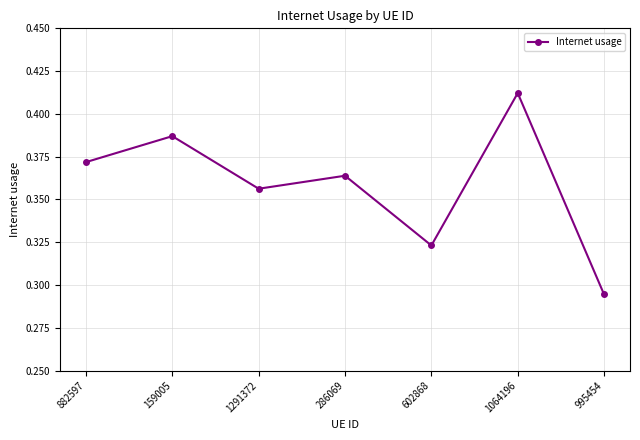

What is the label of the 3rd point from the left?

1291372